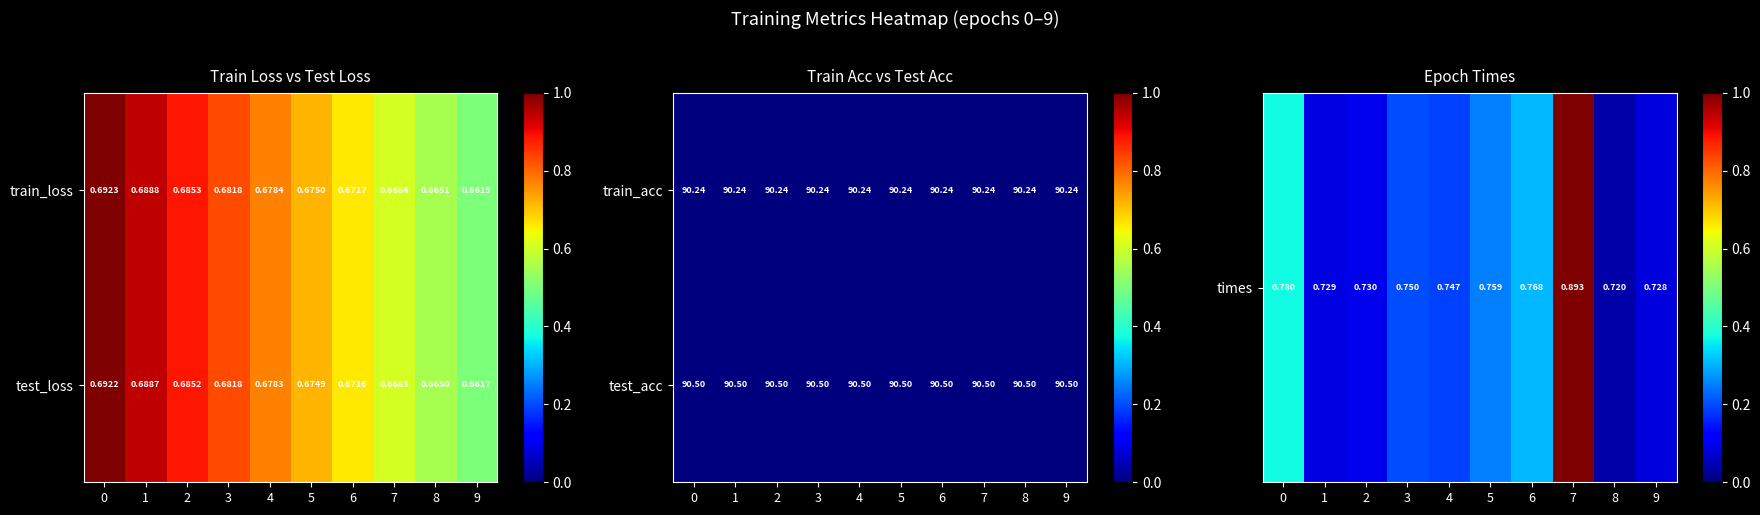

Is the value of train_acc at 2 greater than the value of test_acc at 9?

No